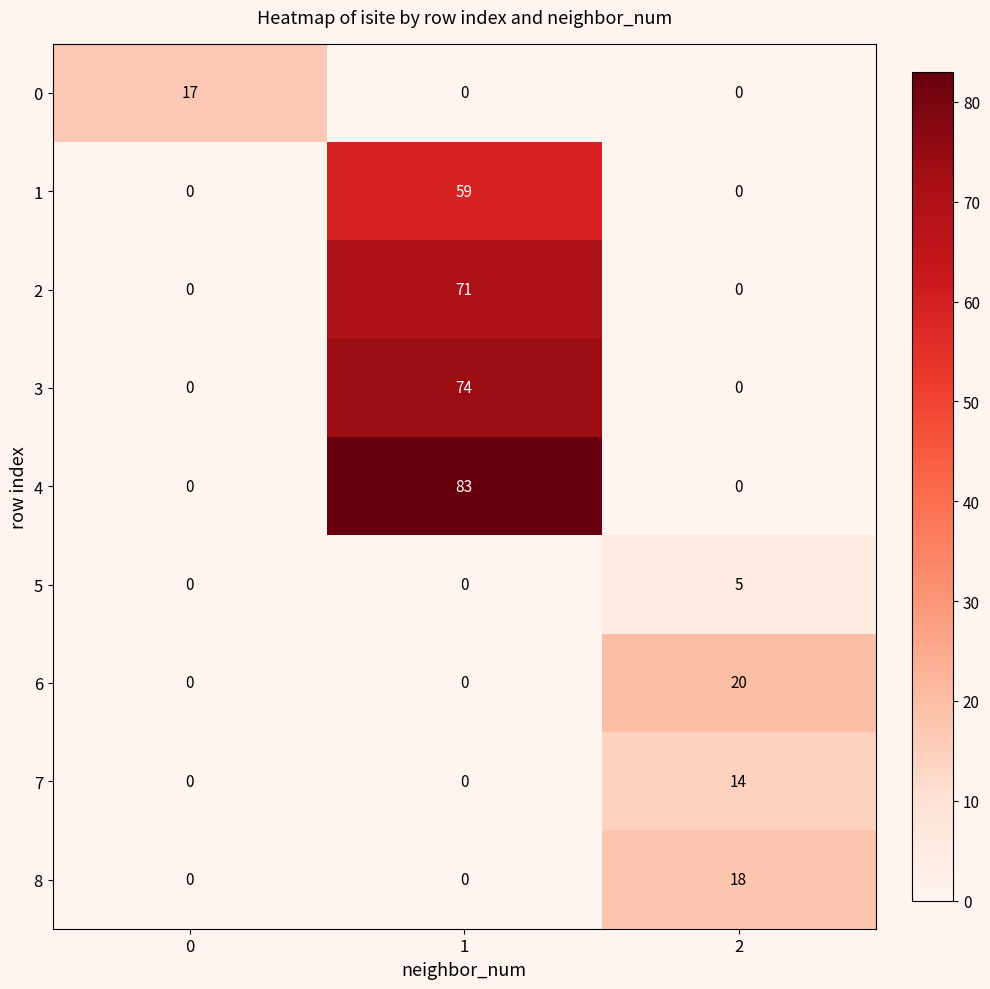

Reading left to right, list all the values displayed in this chart.

0: 17	0	0
1: 0	59	0
2: 0	71	0
3: 0	74	0
4: 0	83	0
5: 0	0	5
6: 0	0	20
7: 0	0	14
8: 0	0	18